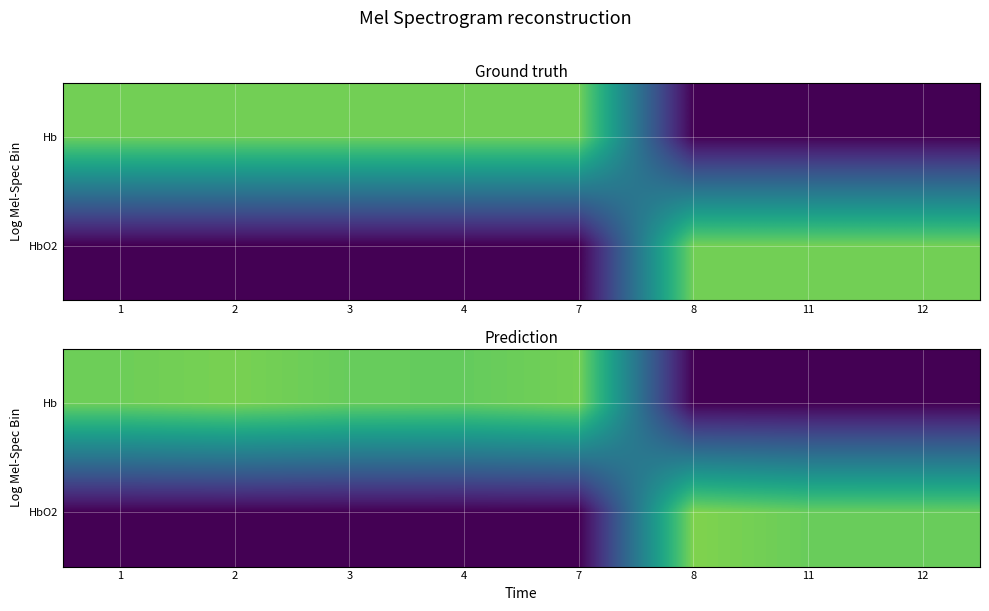

Which has a higher value, 8 or 2?

2